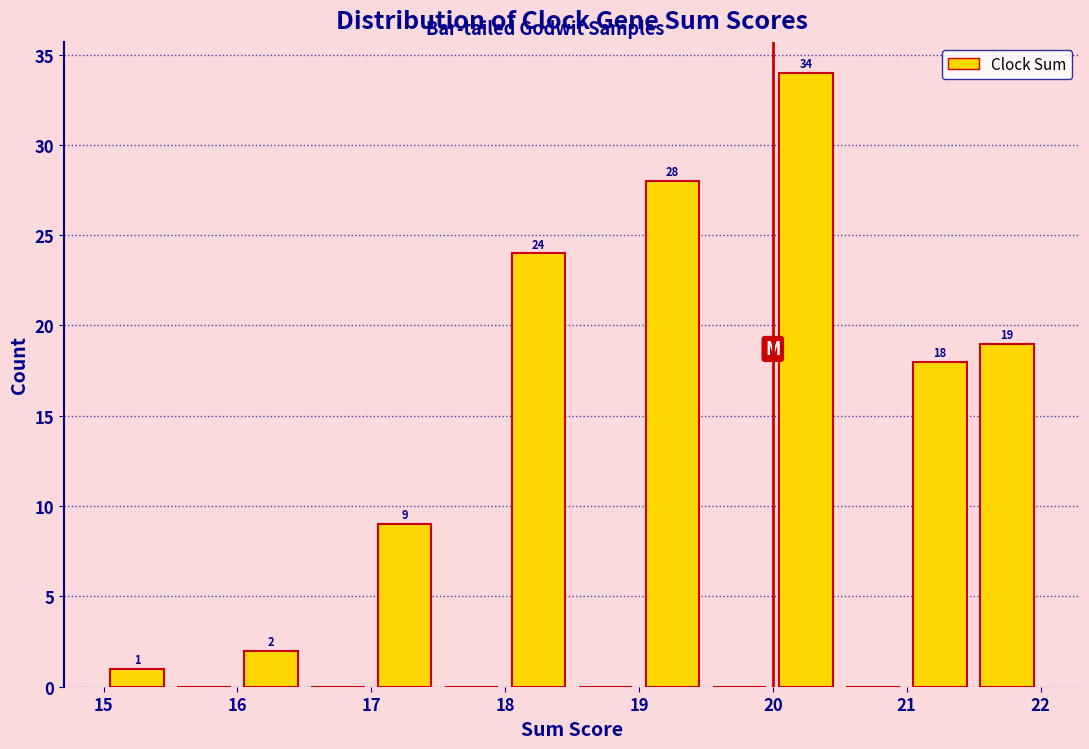

Over which range of the x-axis is the bar tallest?

20.0 to 20.5